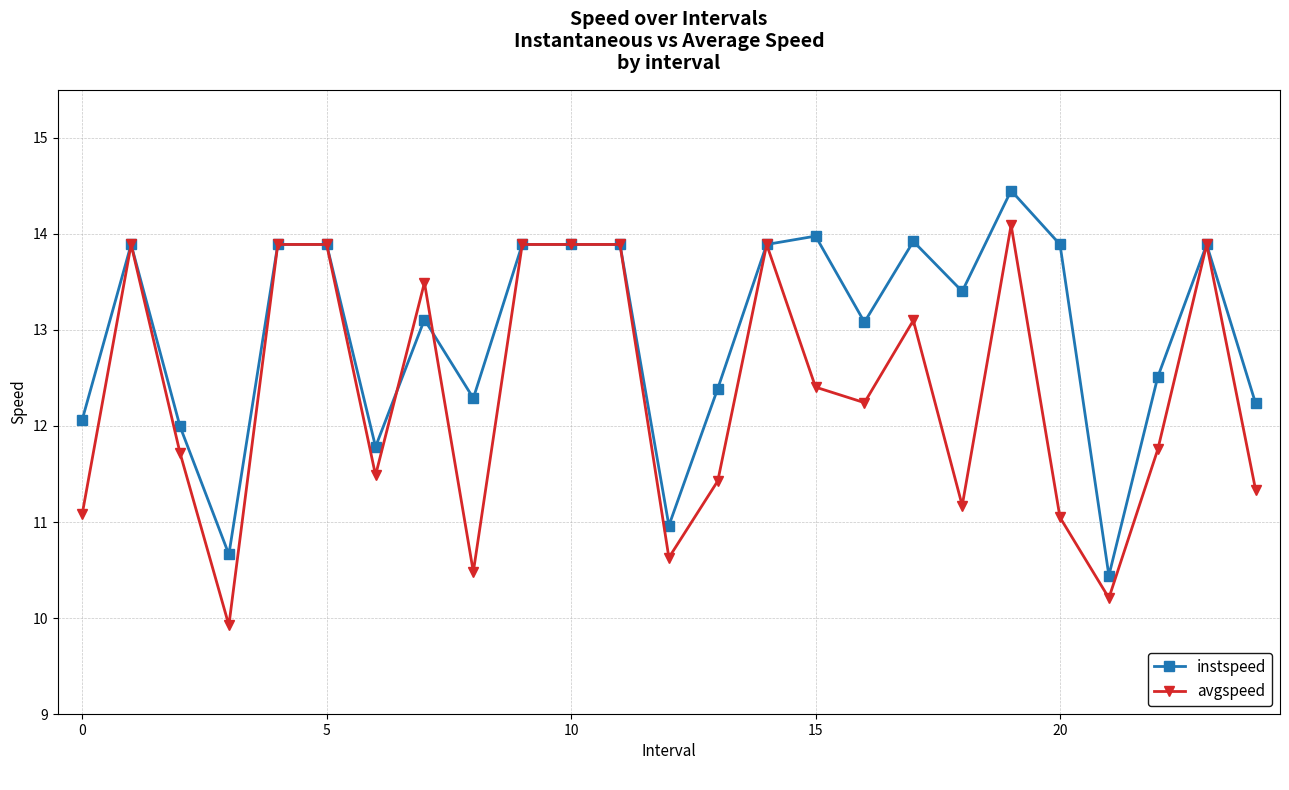

What is the value of the instspeed point at the 3rd from the left?

12.0